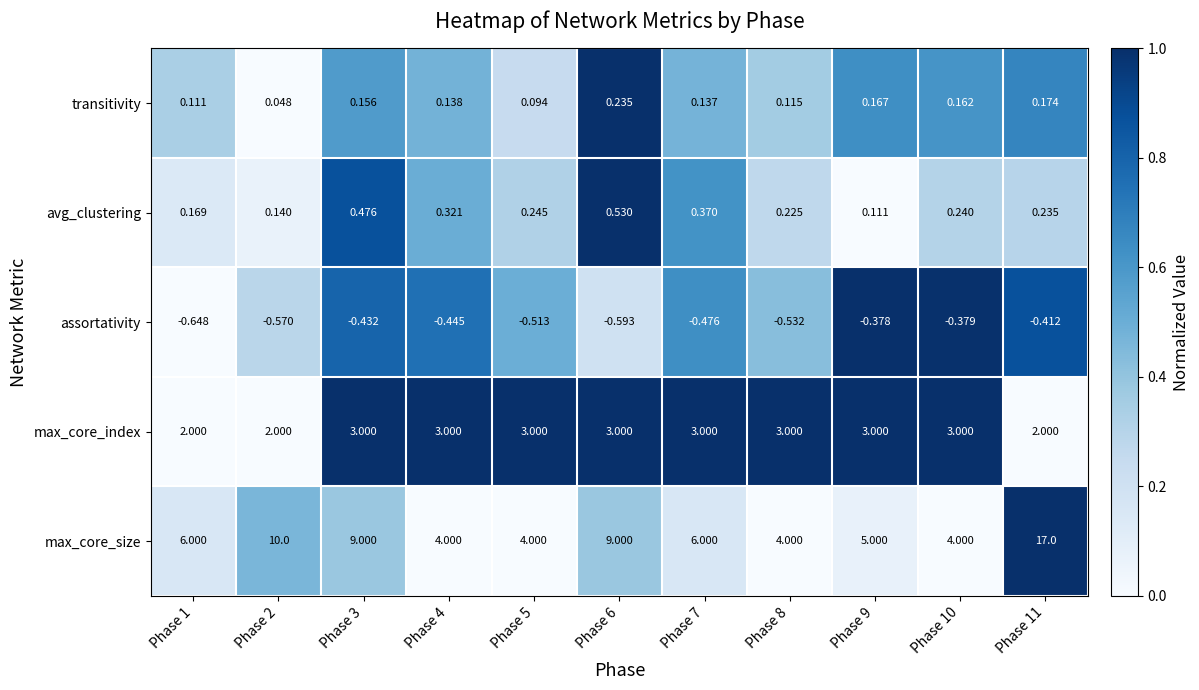

Which series changed the most between Phase 8 and Phase 11?

max_core_size